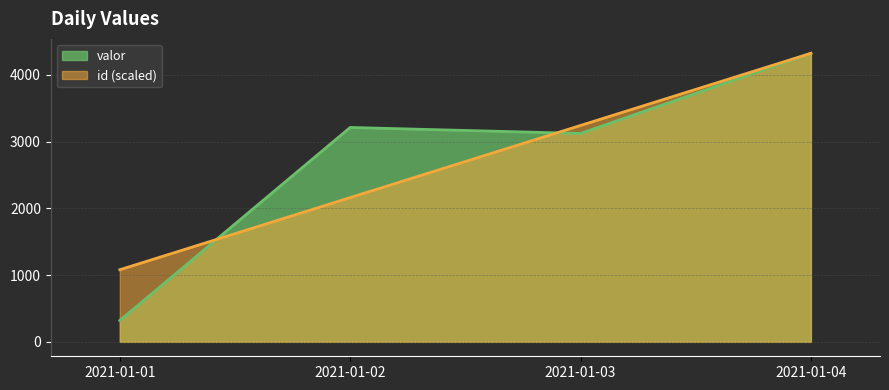

After their last crossing, which series has the higher values: id or valor?

id